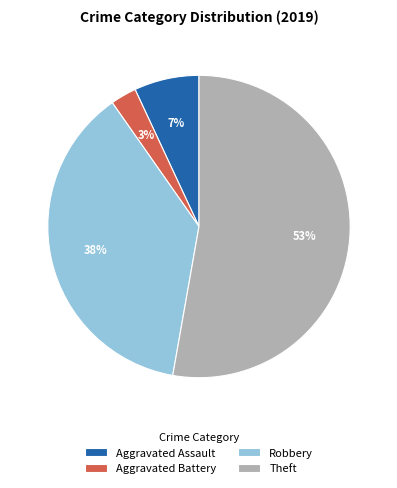

Which category has the biggest portion of the pie?

Theft